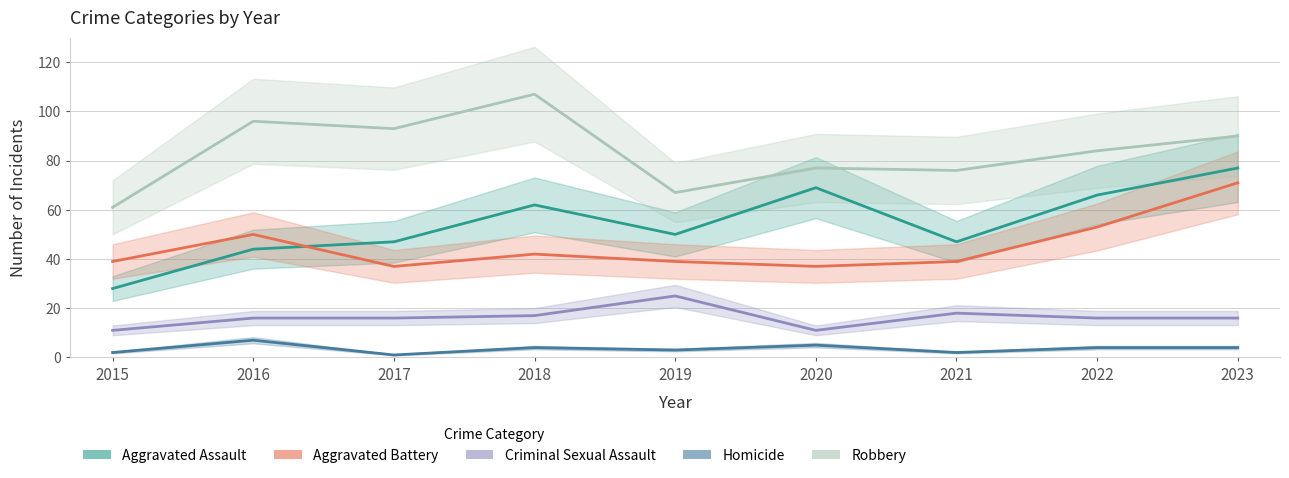

What is the value of the Homicide point at the 6th from the left?

5